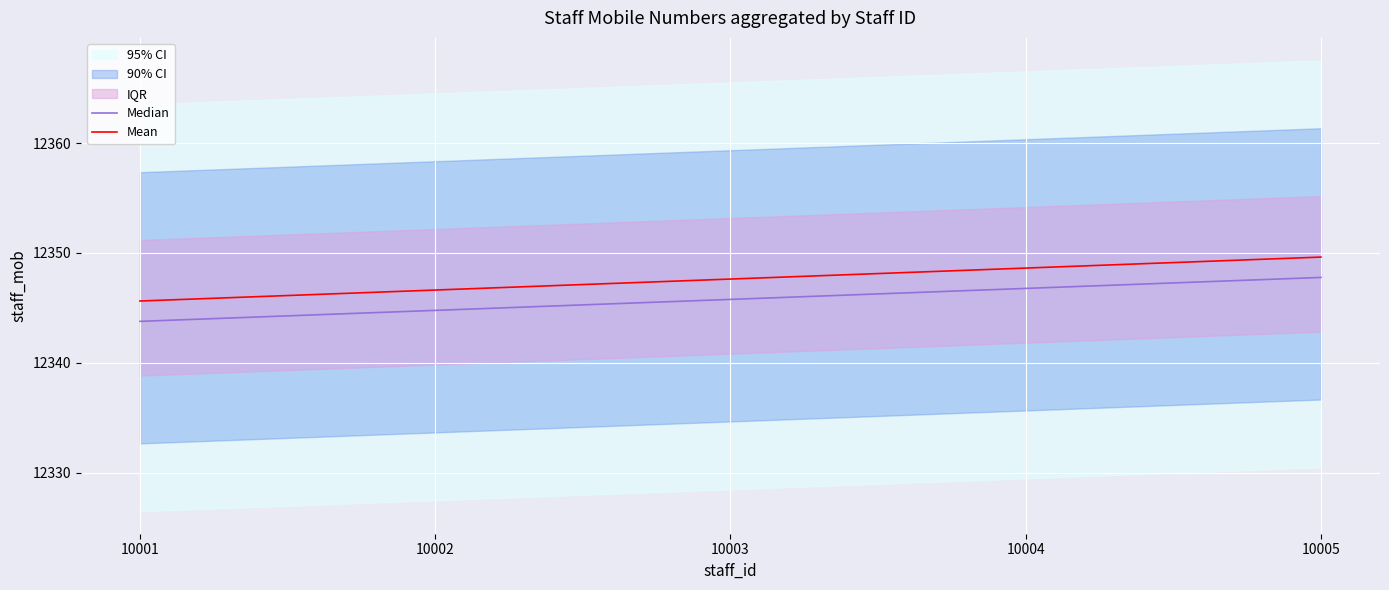

What is the lowest value of the Mean series?

12345.6